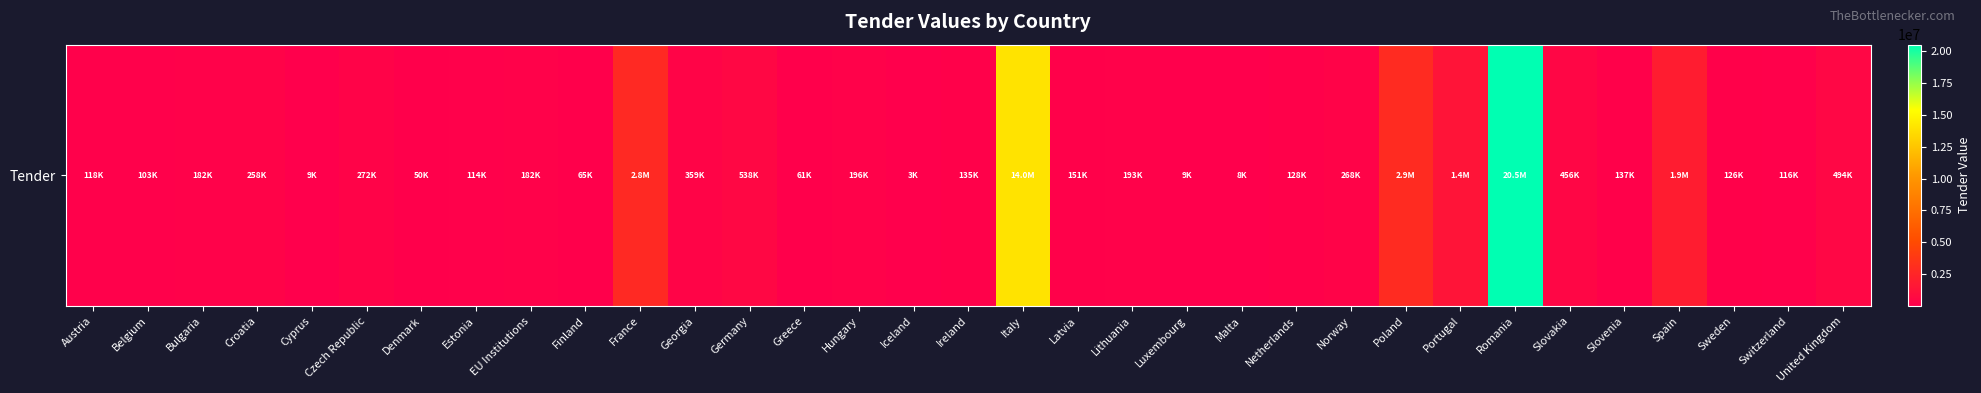

List the labels in order of value, largest first.

Romania, Italy, Poland, France, Spain, Portugal, Germany, United Kingdom, Slovakia, Georgia, Czech Republic, Norway, Croatia, Hungary, Lithuania, Bulgaria, EU Institutions, Latvia, Slovenia, Ireland, Netherlands, Sweden, Austria, Switzerland, Estonia, Belgium, Finland, Greece, Denmark, Cyprus, Luxembourg, Malta, Iceland